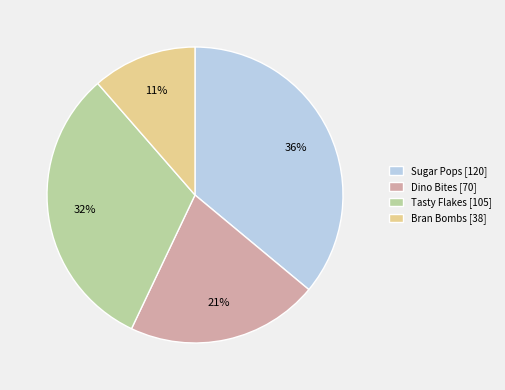

What is the smallest slice in the pie chart?

Bran Bombs